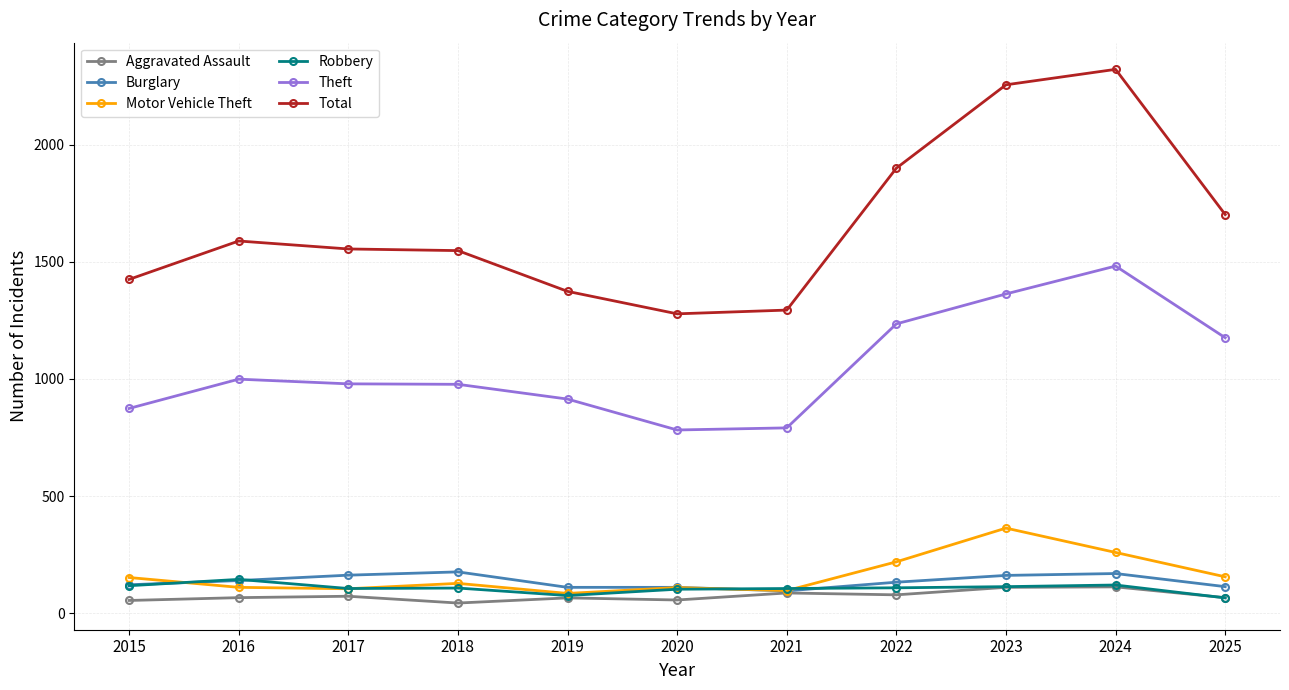

Read the Motor Vehicle Theft value at 2016, to the nearest 10.

110